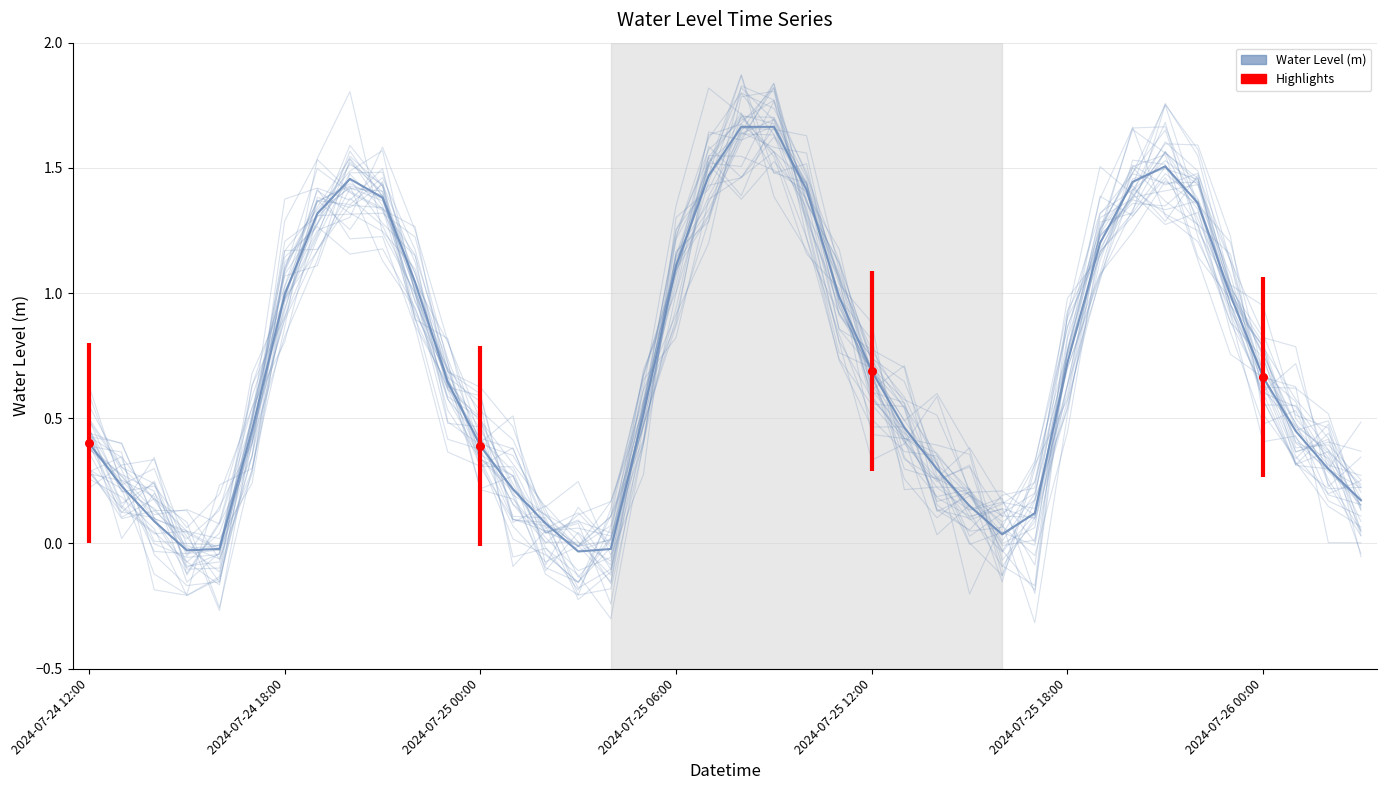

Which series contains the highest Y value?

Water Level (m)